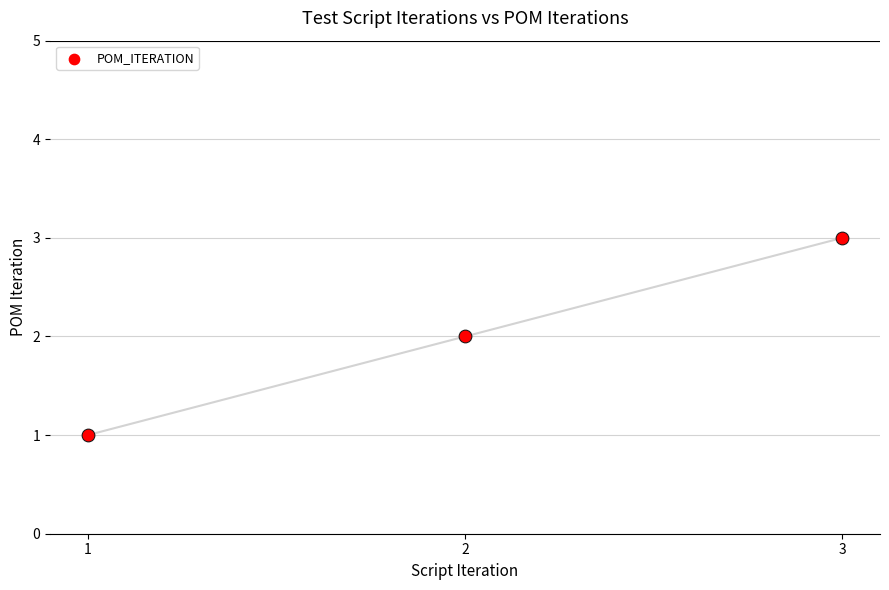

Between 2 and 1, which is larger?

2